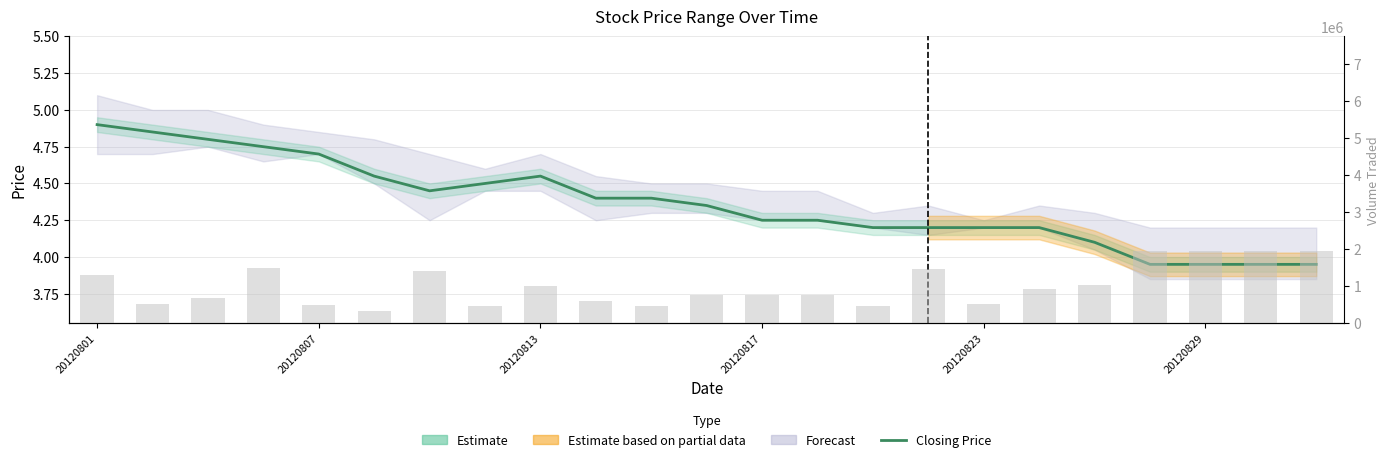

Between 9 and 17, which series saw the biggest shift?

Volume Traded